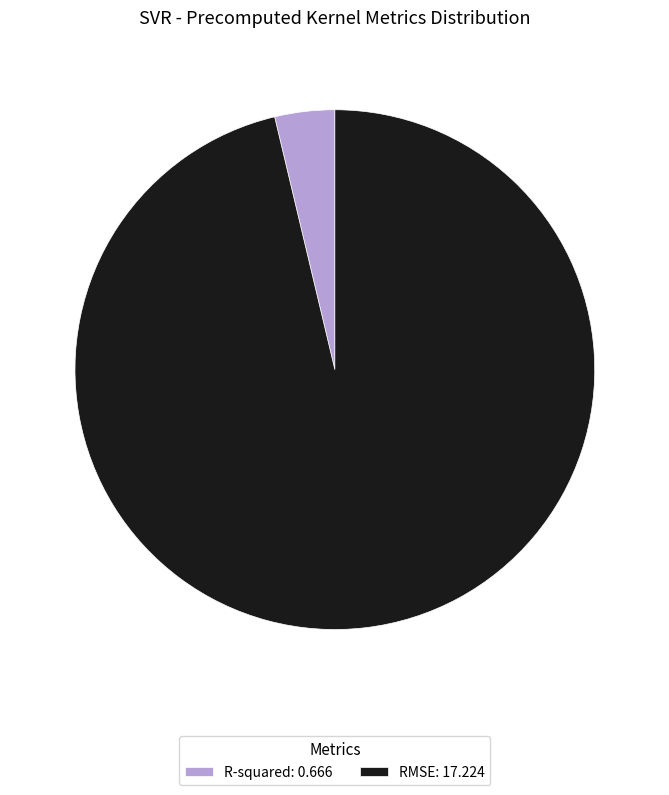

Combined, do RMSE: 17.224 and R-squared: 0.666 account for over 50%?

Yes